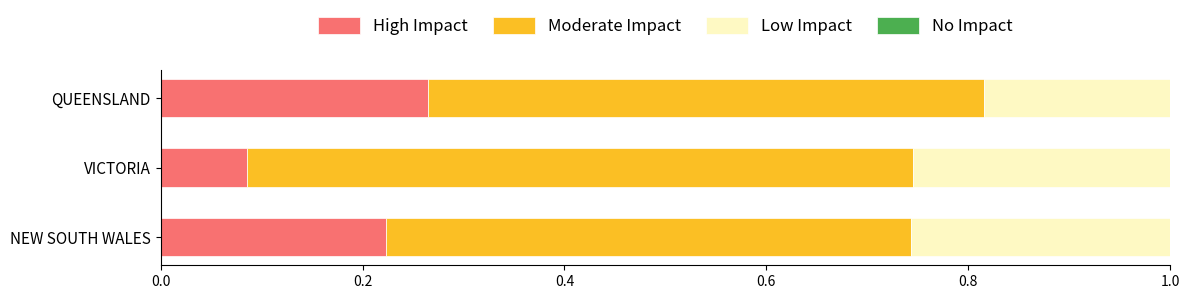

At which label does High Impact reach its peak?

QUEENSLAND